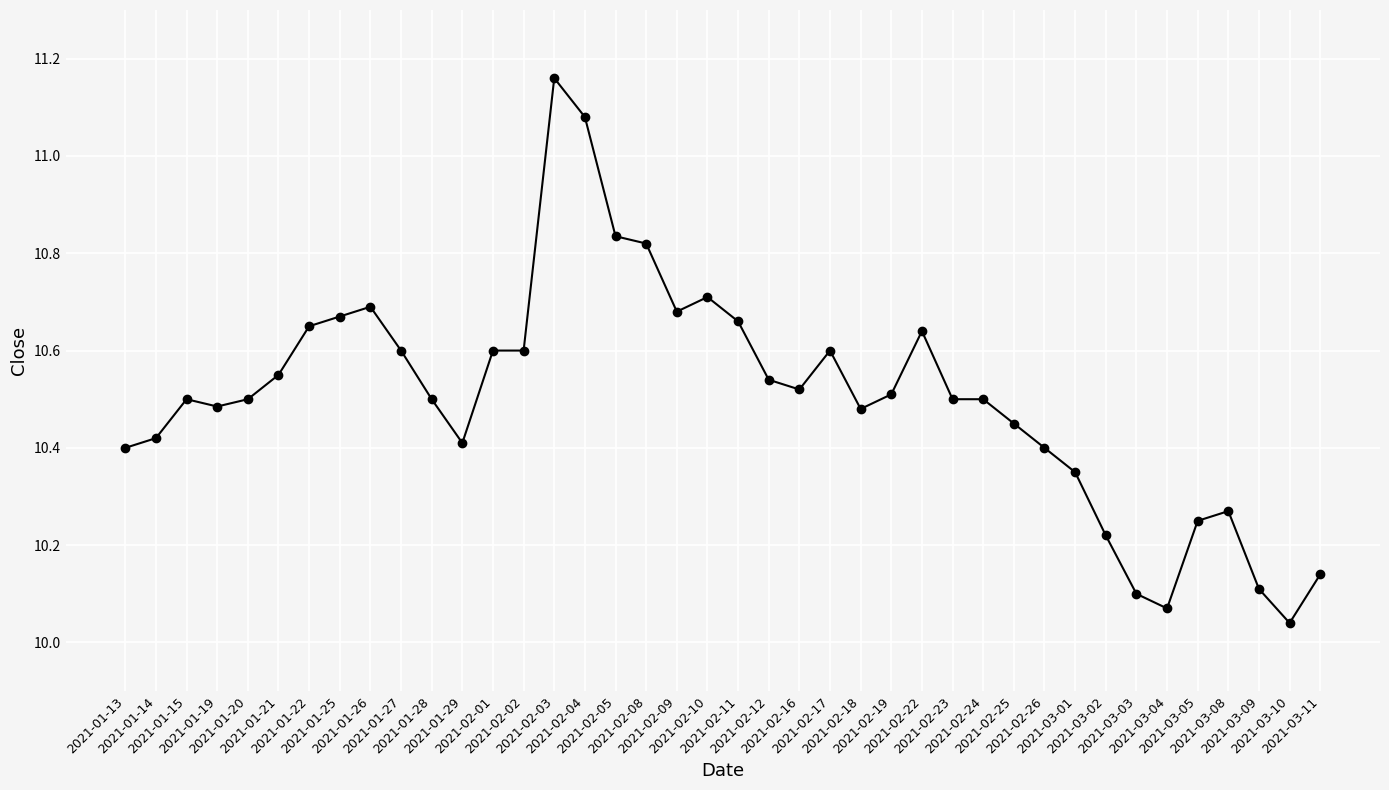

What is the label of the 22nd point from the right?

2021-02-09